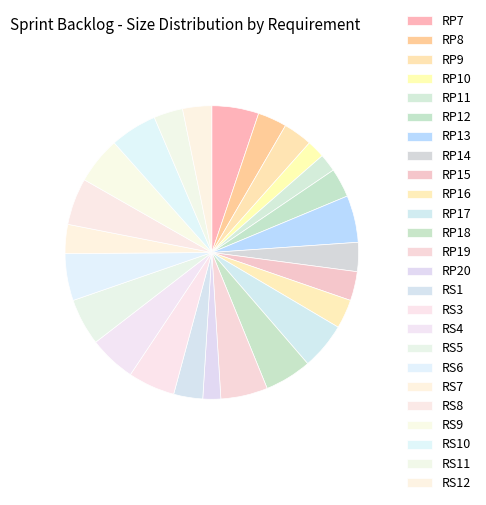

Rank the categories by value from lowest to highest.

RP10, RP11, RP20, RP8, RP9, RP12, RP14, RP15, RP16, RS1, RS7, RS11, RS12, RP7, RP13, RP17, RP18, RP19, RS3, RS4, RS5, RS6, RS8, RS9, RS10